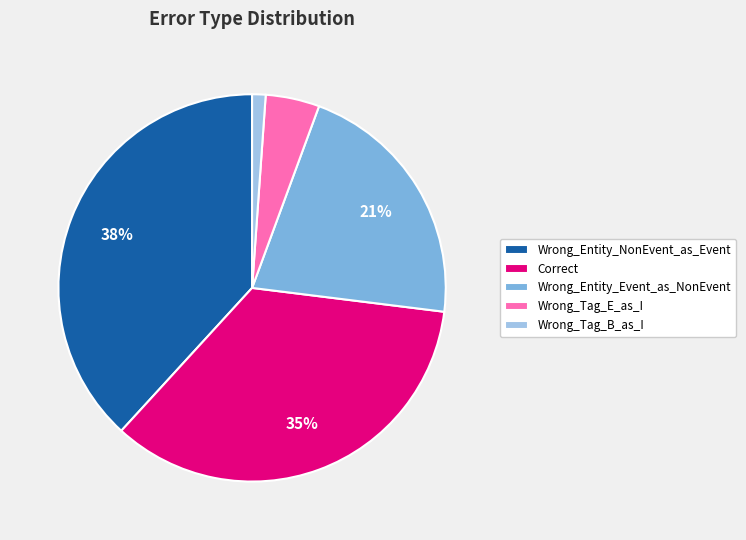

Is Wrong_Entity_NonEvent_as_Event the majority of the pie?

No